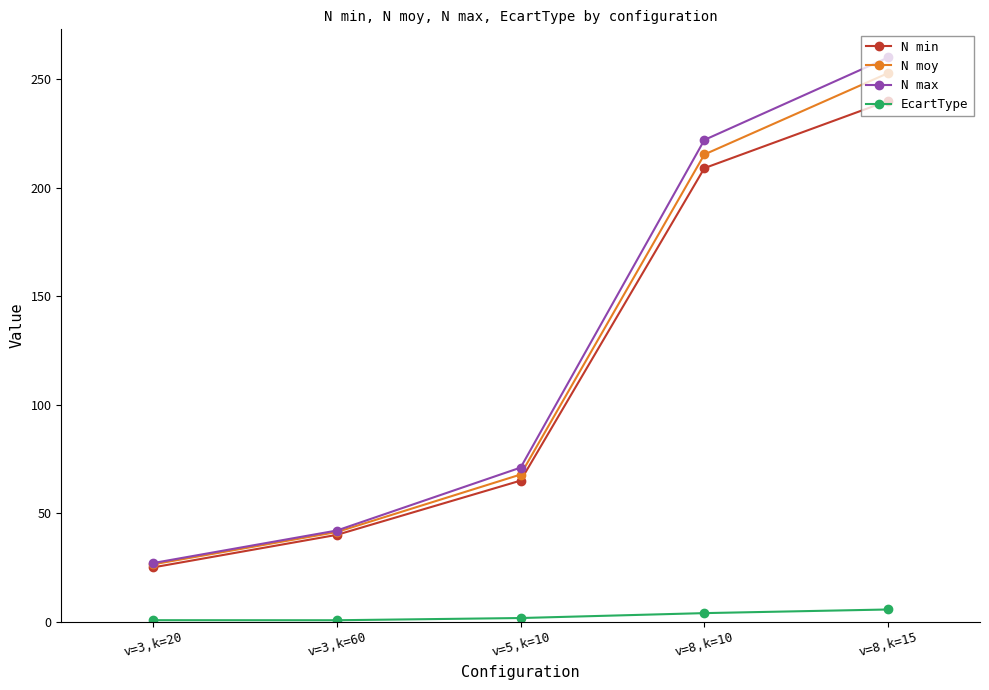

What is the spread (max minus min) of values at v=3,k=60?

41.4